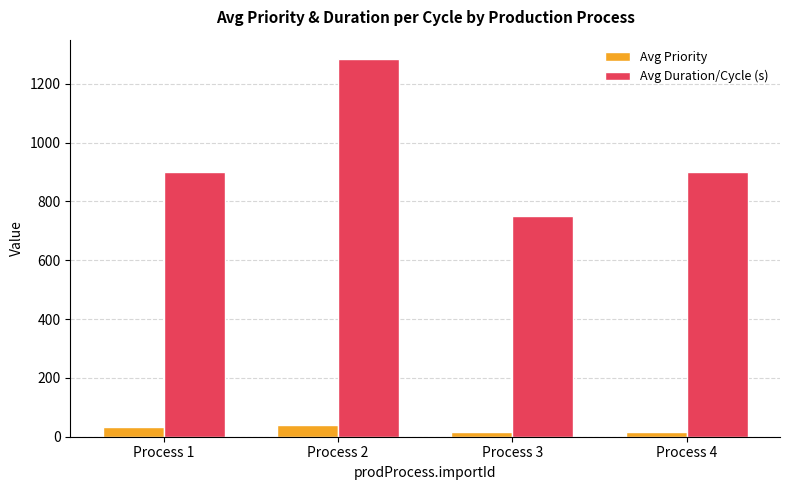

How many data points does each series have?

4